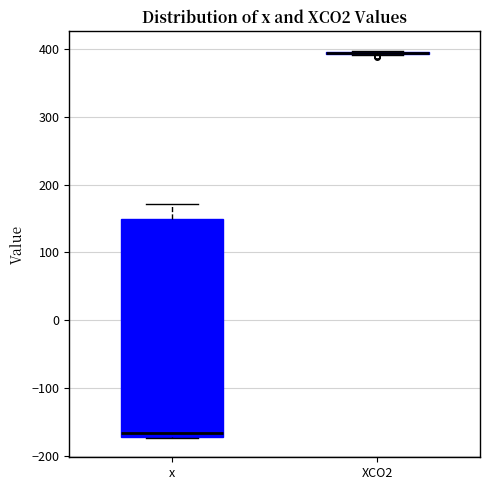

Where is the lower edge of the box for x on the y-axis? The values are not printed on the chart, so give them approximately, as read against the axis.

-170